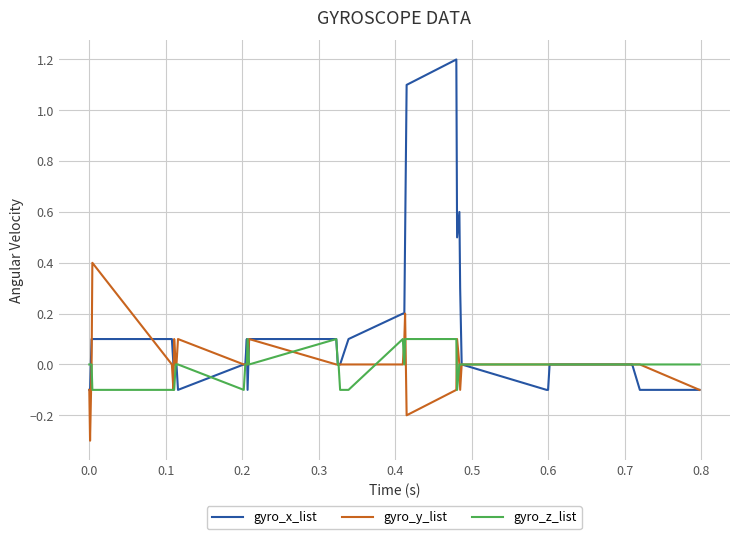

Rank the series by their maximum value, from highest to lowest.

gyro_x_list, gyro_y_list, gyro_z_list